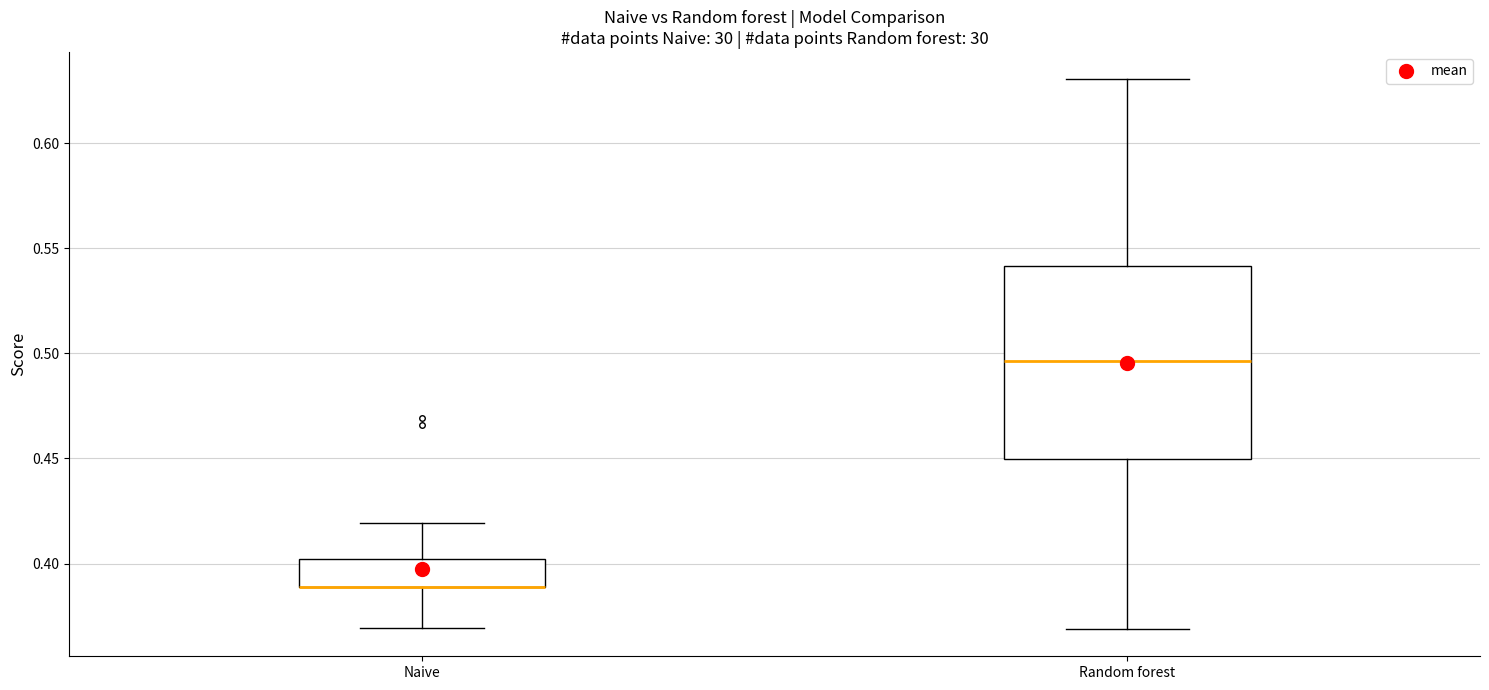

Comparing the boxes themselves (not the whiskers), which one is the tallest?

Random forest